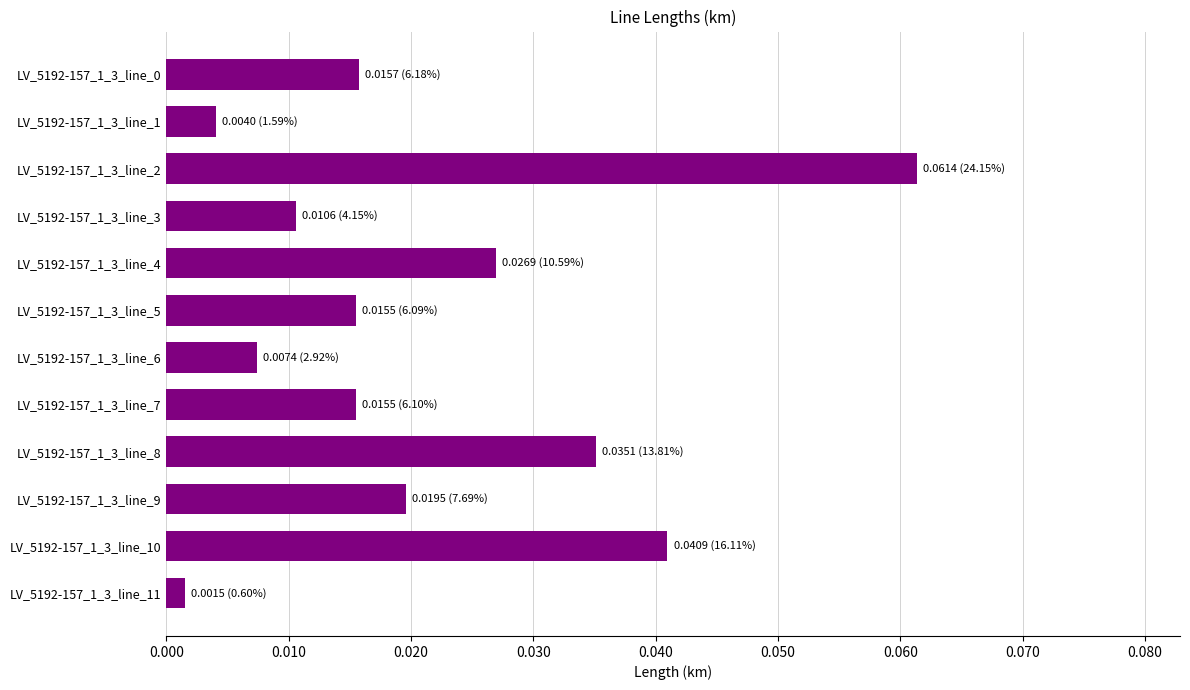

What is the sum of all values?

0.3